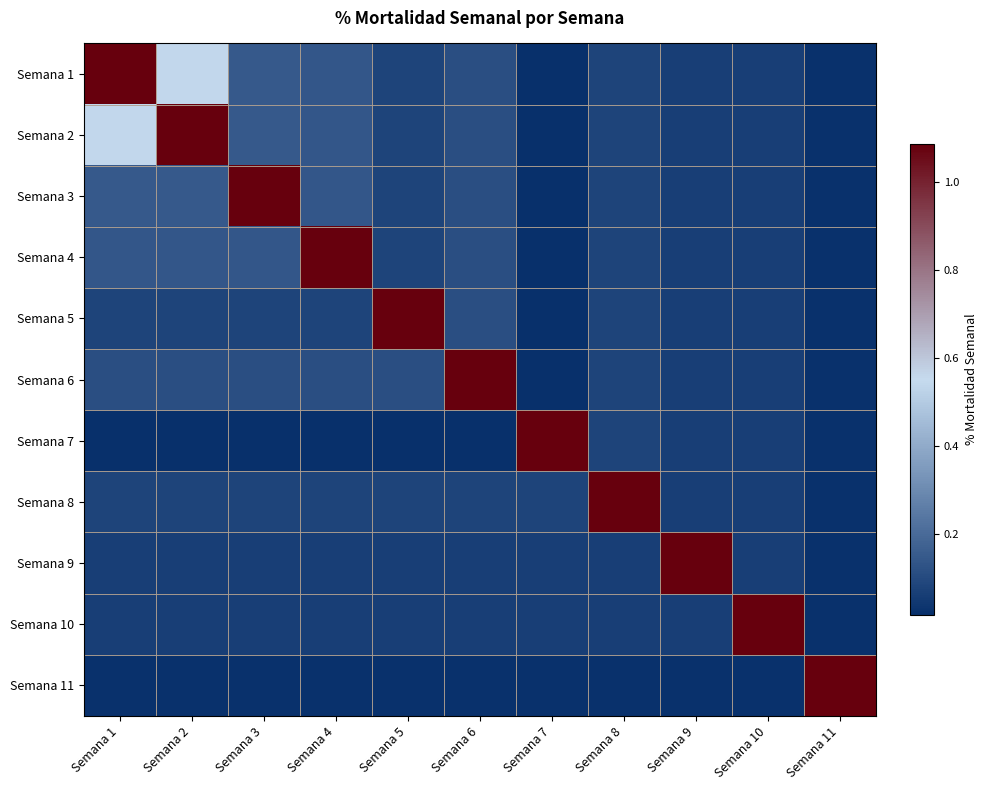

At which category is the sum across all series the highest?

Semana 1